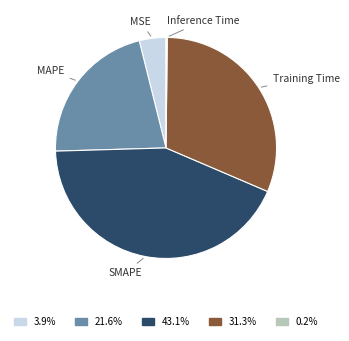

Is there a majority slice in this chart?

No